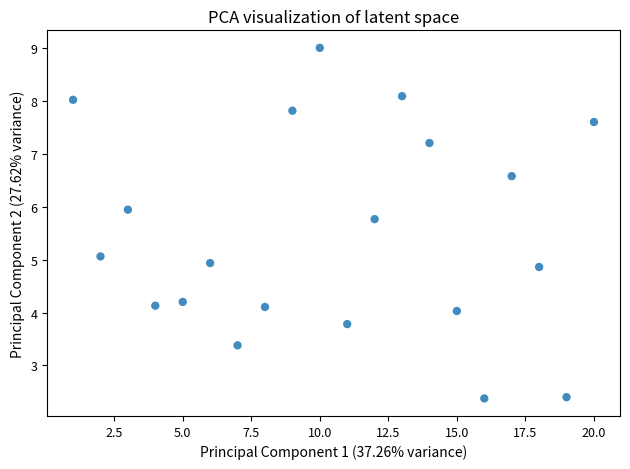

What is the range of Y values (max minus min)?

6.6